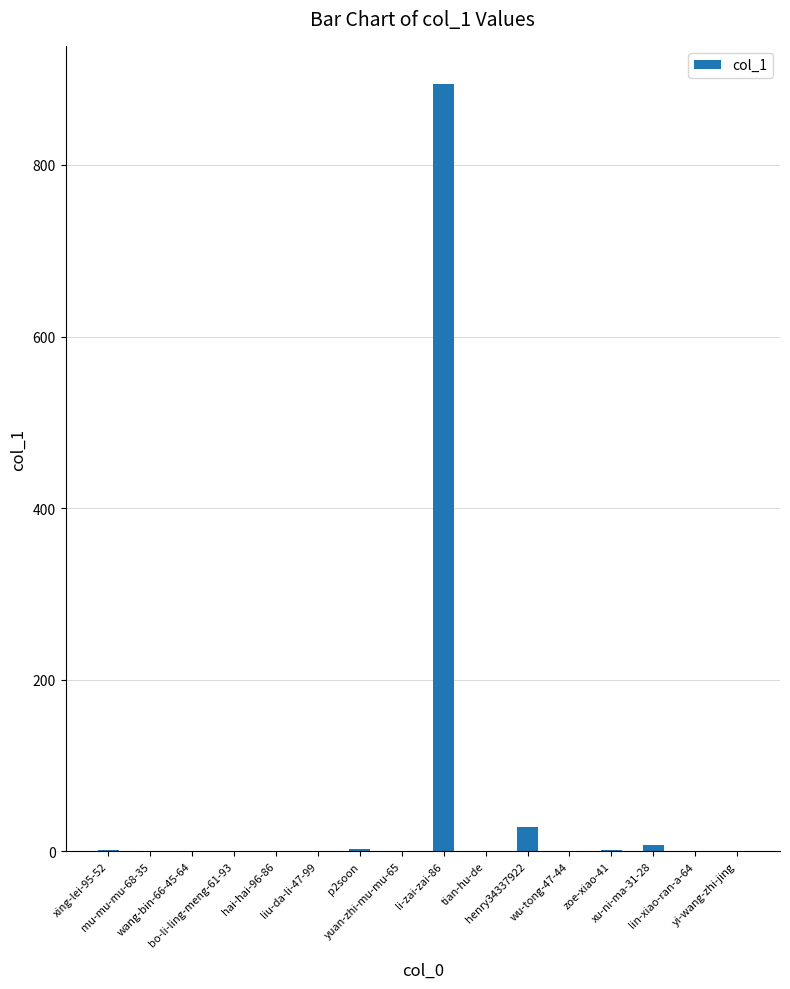

What is the sum of all values?

939